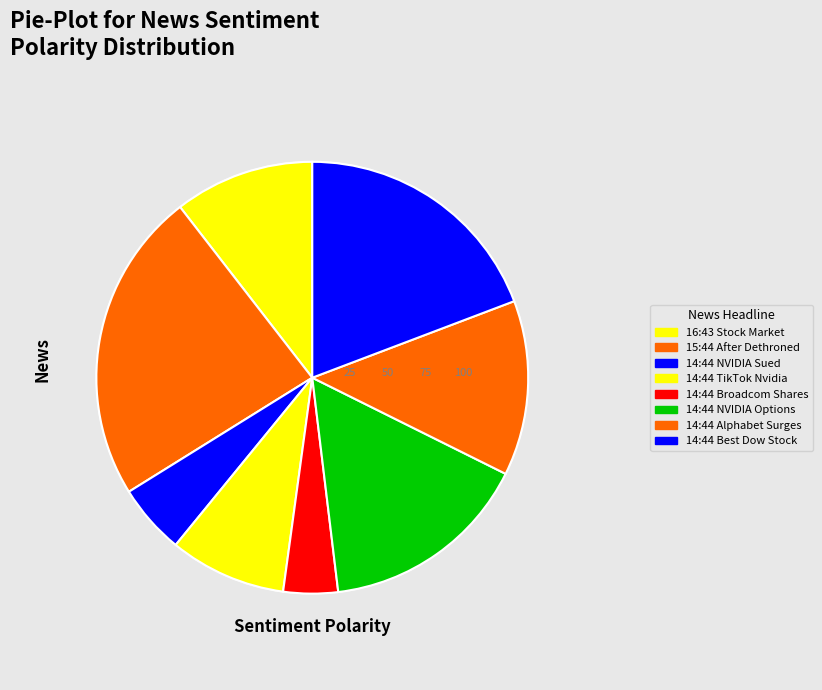

What is the largest slice in the pie chart?

15:44 After Dethroned